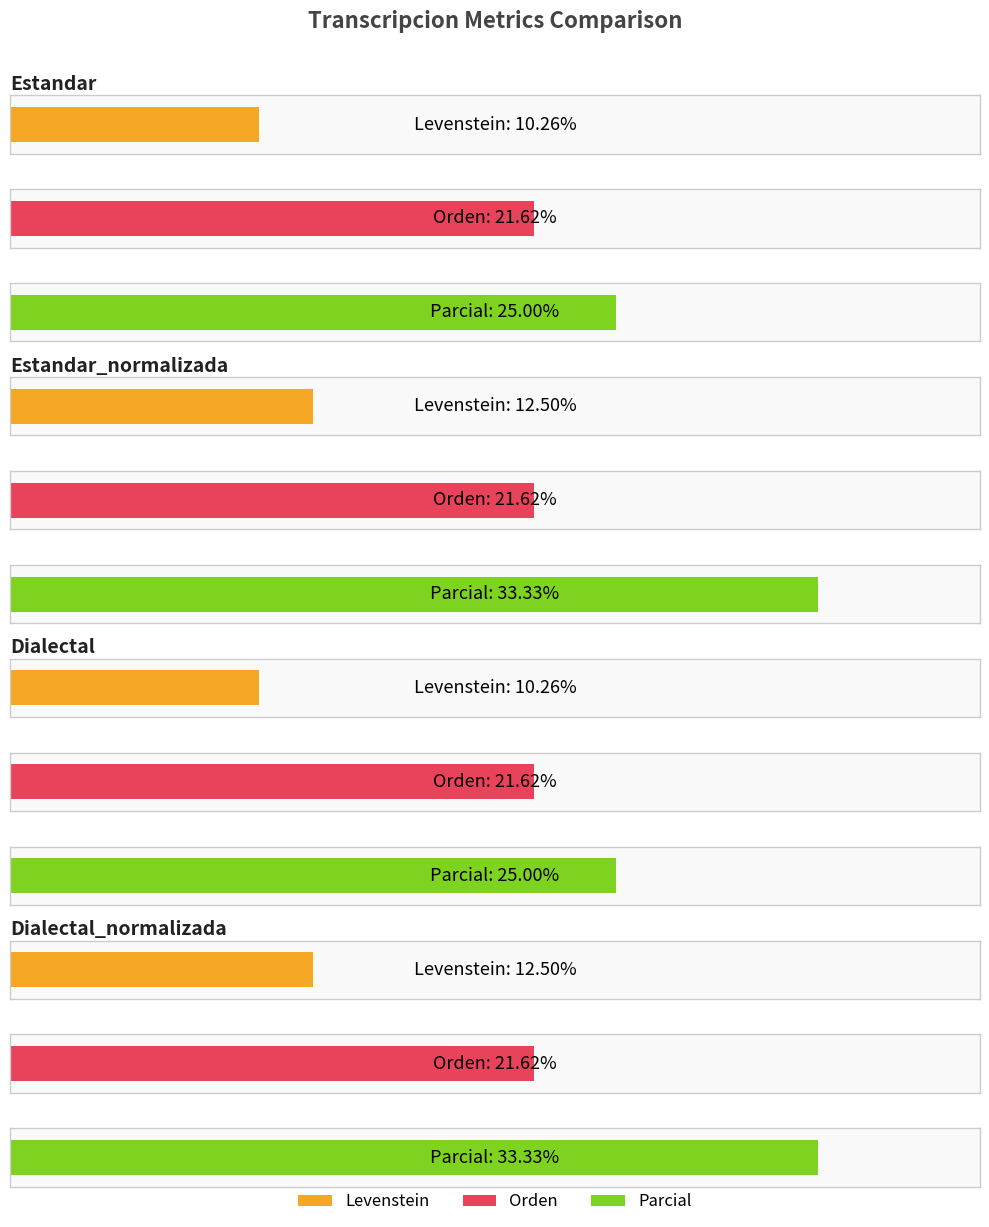

What is the average value of the Levenstein series?

11.4